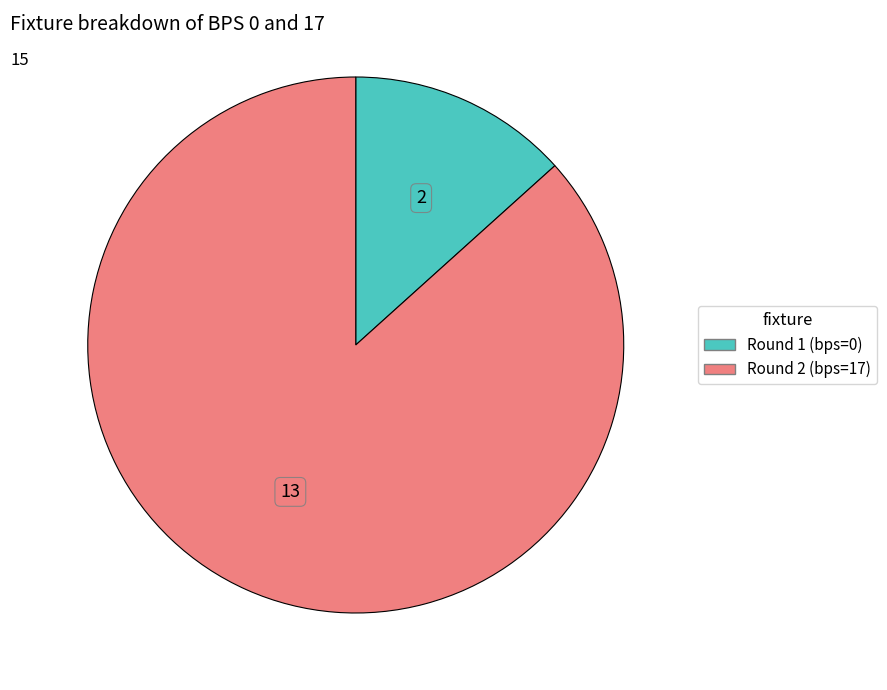

Does any single category account for the majority?

Yes